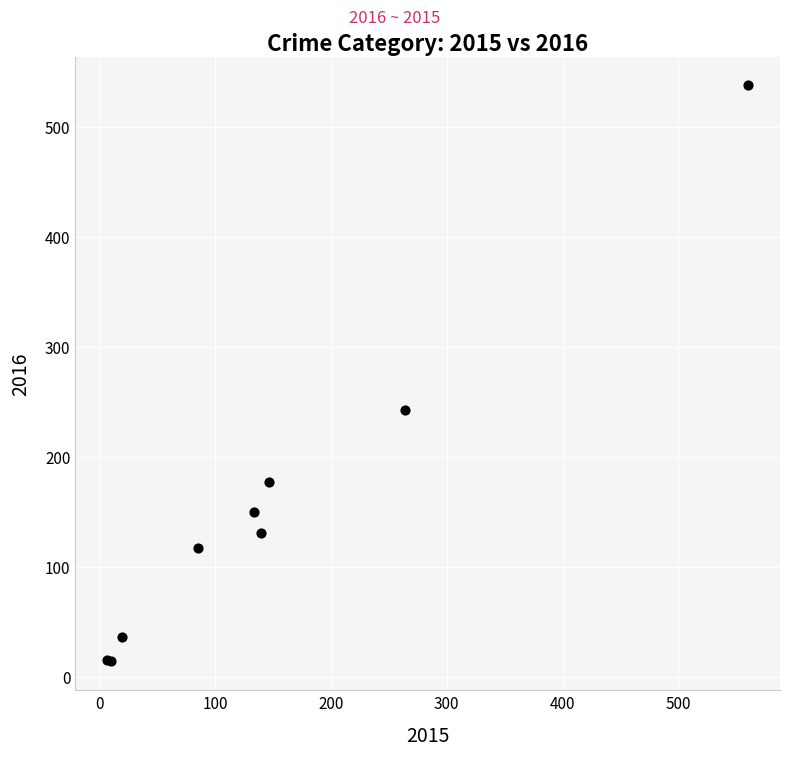

What Y value in the scatter plot is closest to 276?

243